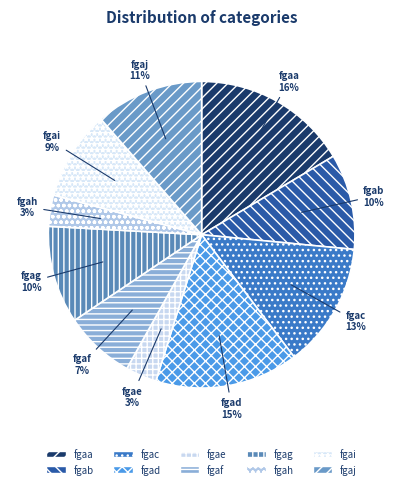

To the nearest percent, what portion does fgag represent?

10%